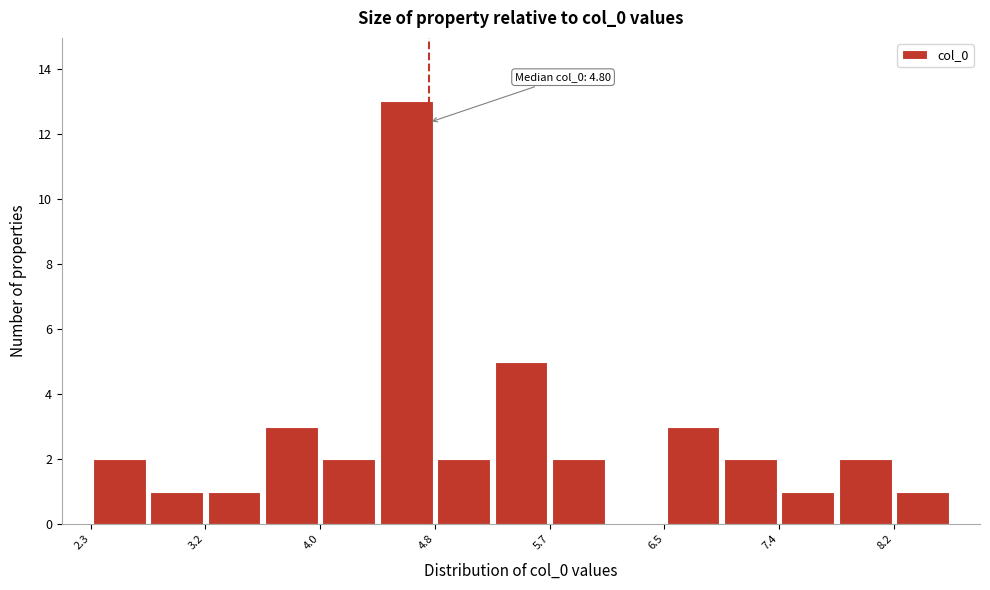

Over which range of the x-axis is the bar tallest?

4.4 to 4.8